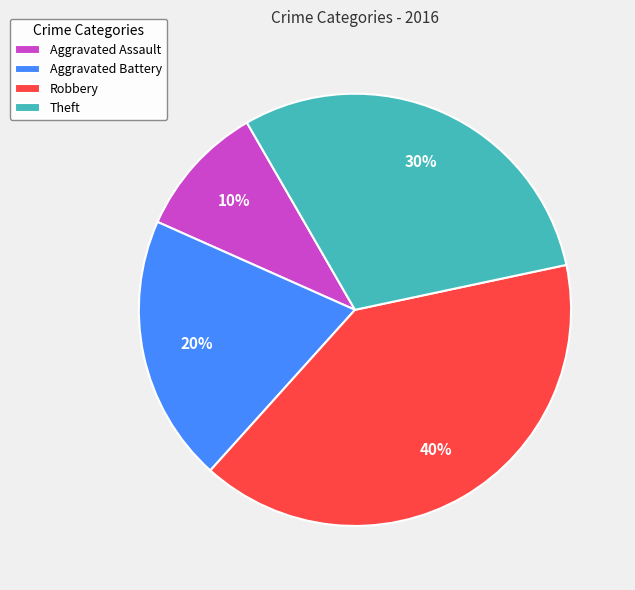

How many slices are in this pie chart?

4